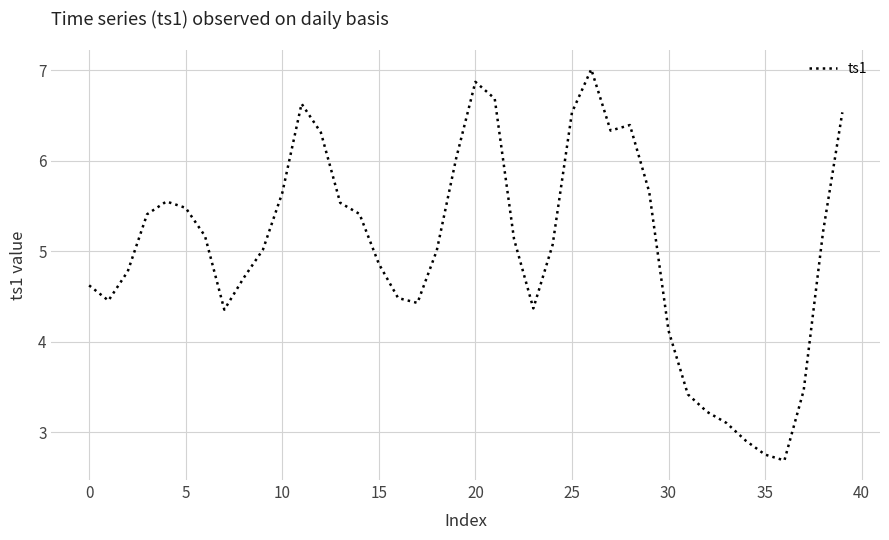

What is the maximum value shown in the chart?

7.0